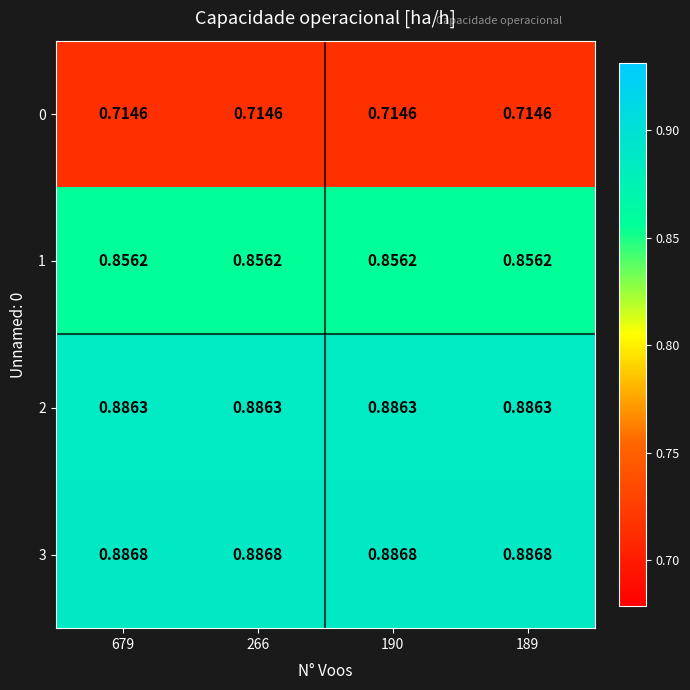

Is the value of 1 at 266 greater than the value of 0 at 679?

Yes